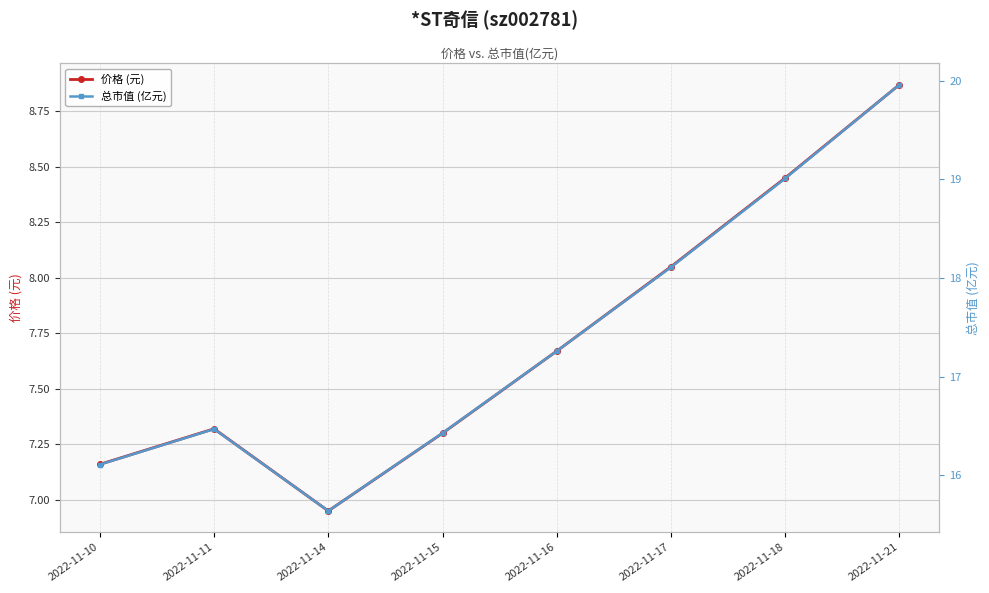

What is the value of the 总市值 (亿元) point at the 1st from the left?

16.1